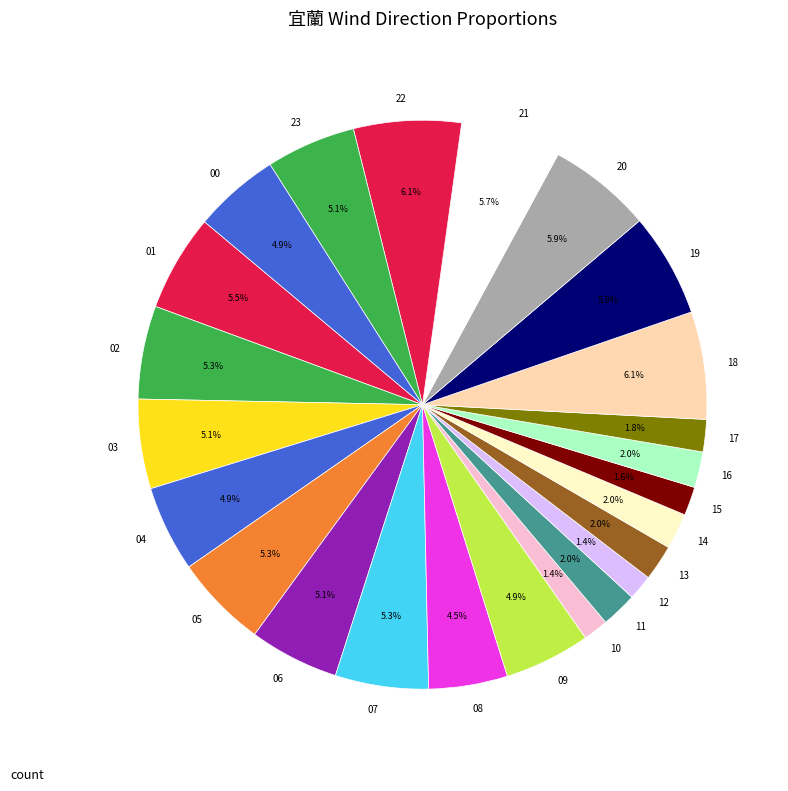

How much of the chart is everything except 20?

94.1%